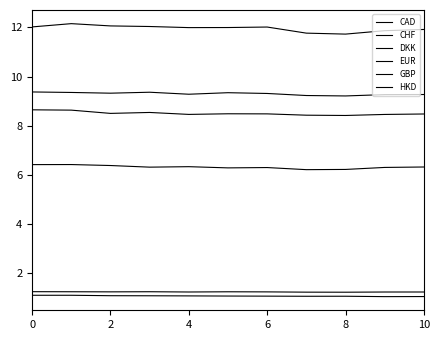

Does the chart display data point markers on the line(s)?

No